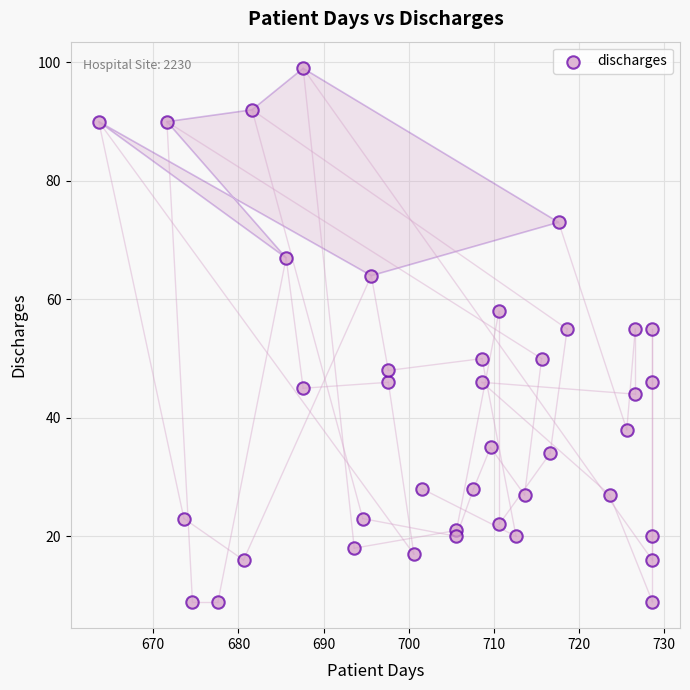

What is the range of Y values (max minus min)?

90